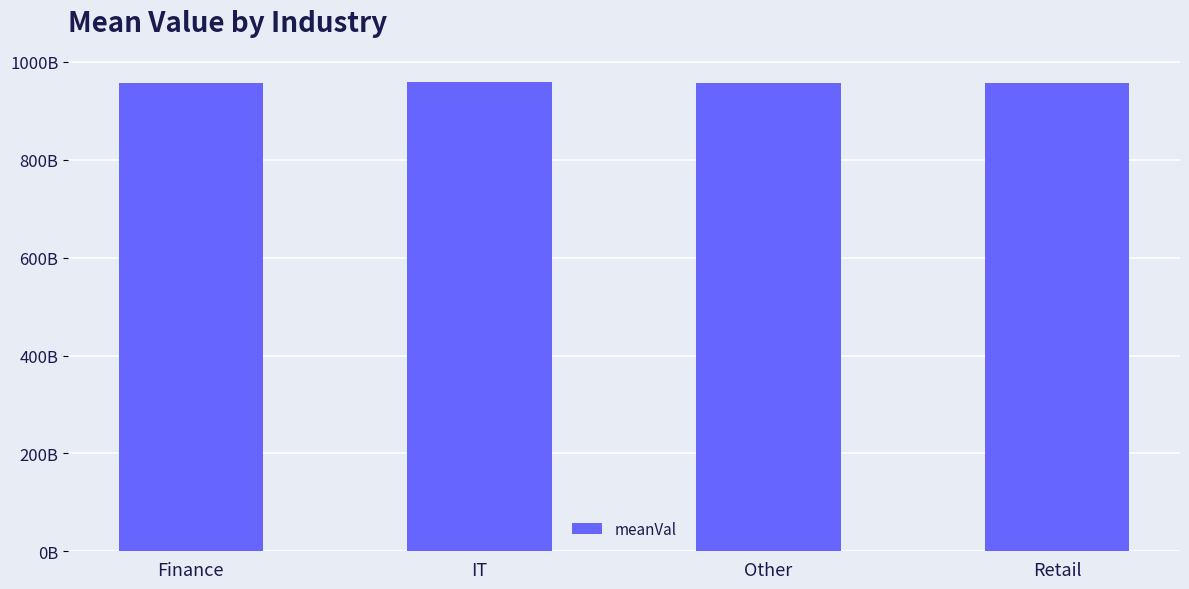

Reading left to right, extract all data points from this chart.

958061410141.4	958623637355.8	956670897302.3	956095078750.2